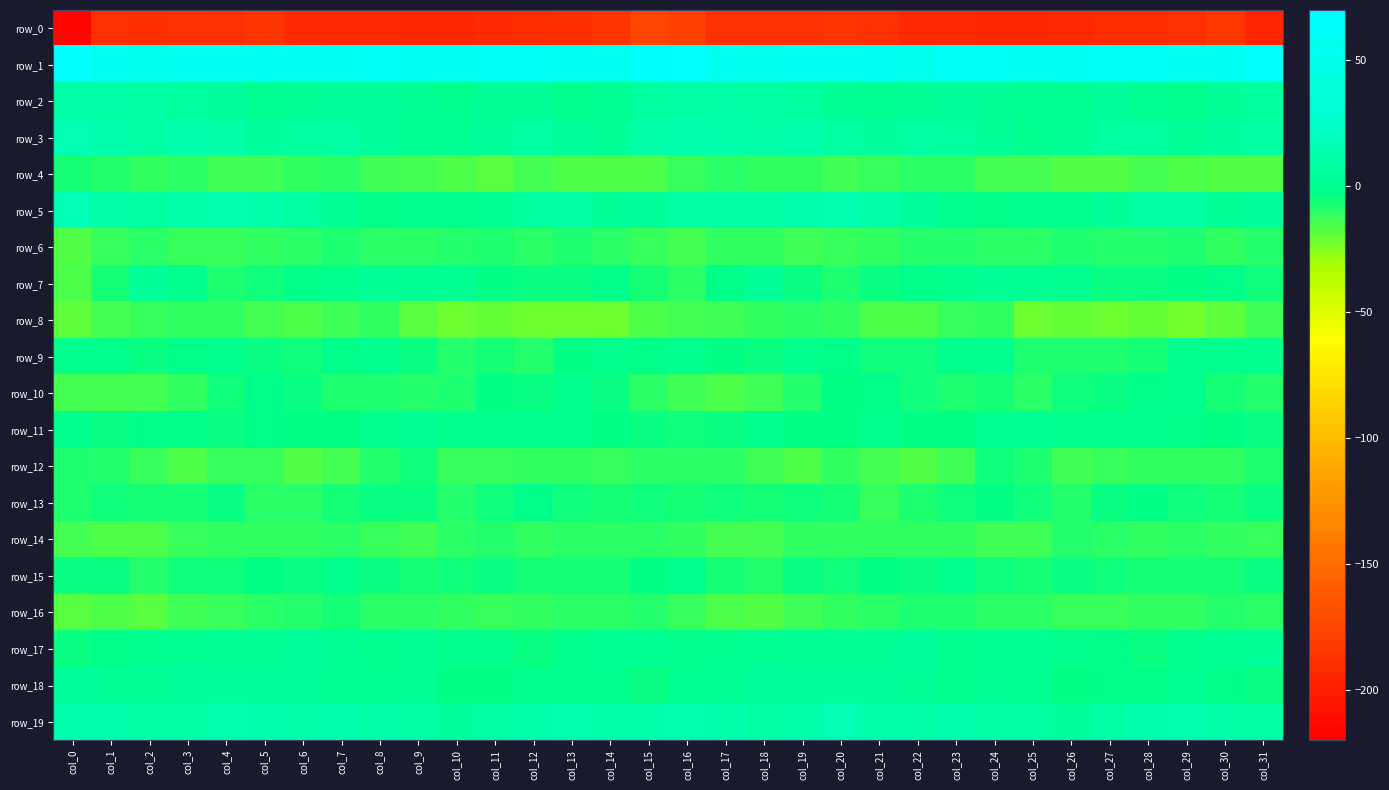

Read the row_13 value at col_4.

-4.6